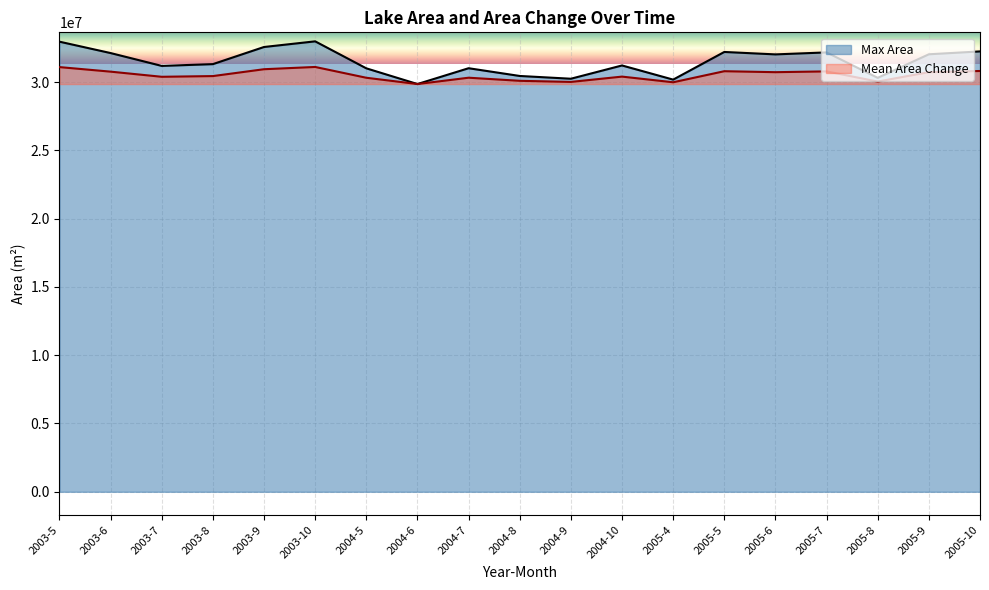

Which has a higher value, 2003-5 or 2005-9?

2003-5